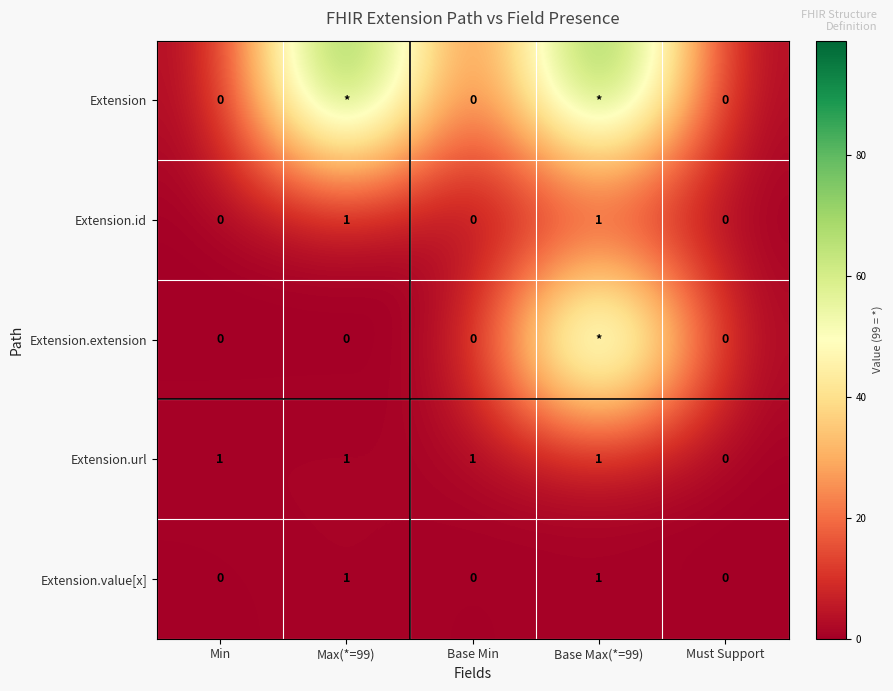

Which has a higher value, Max(*=99) or Base Max(*=99)?

Max(*=99)